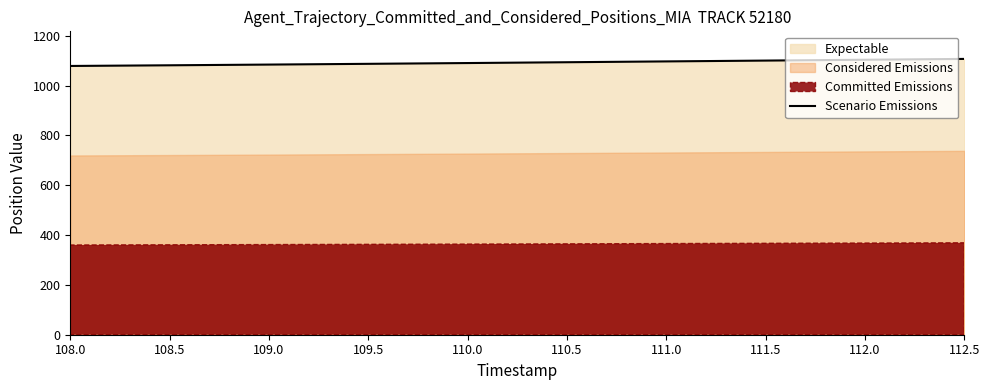

What is the label of the 3rd point from the right?

111.5